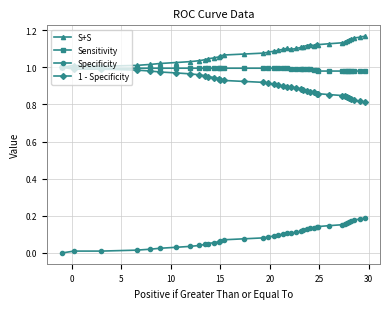

Which series has the largest total across all categories?

S+S